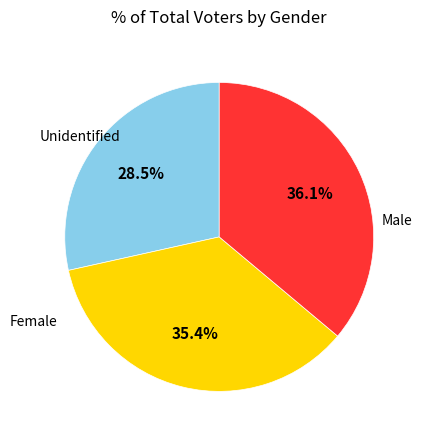

Is there a majority slice in this chart?

No